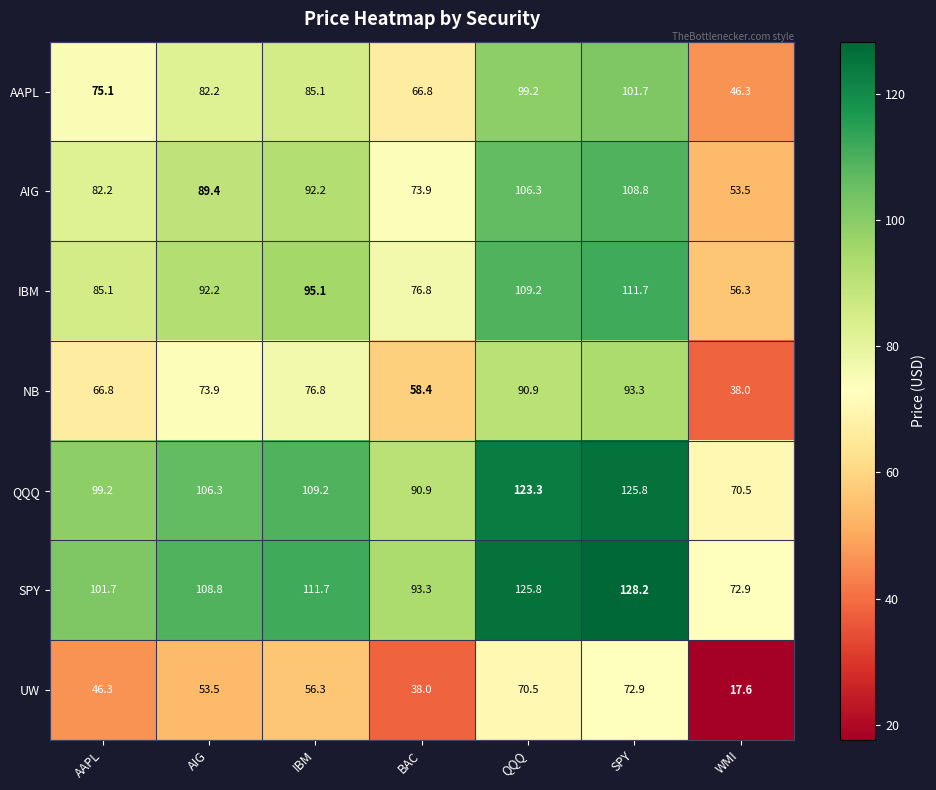

At SPY, list the series in order from largest to smallest.

SPY, QQQ, IBM, AIG, AAPL, NB, UW